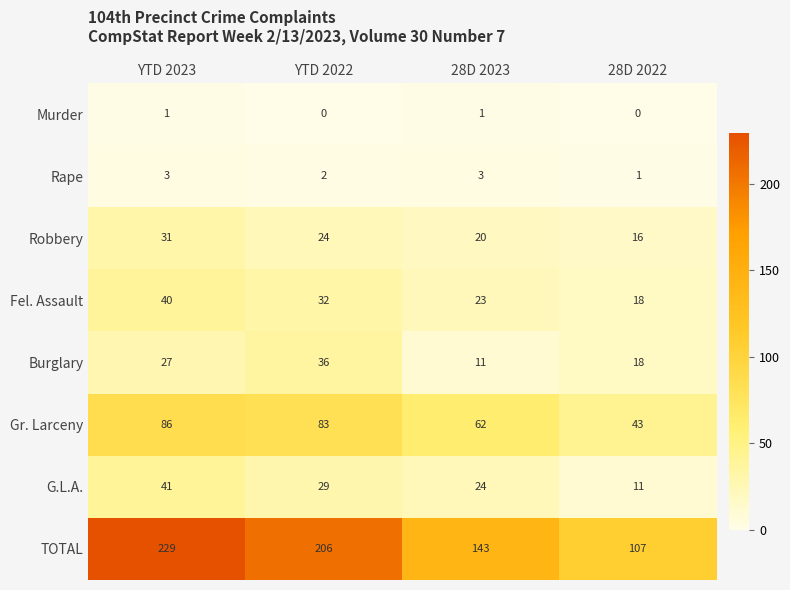

How many Robbery values are between 20 and 31?

3